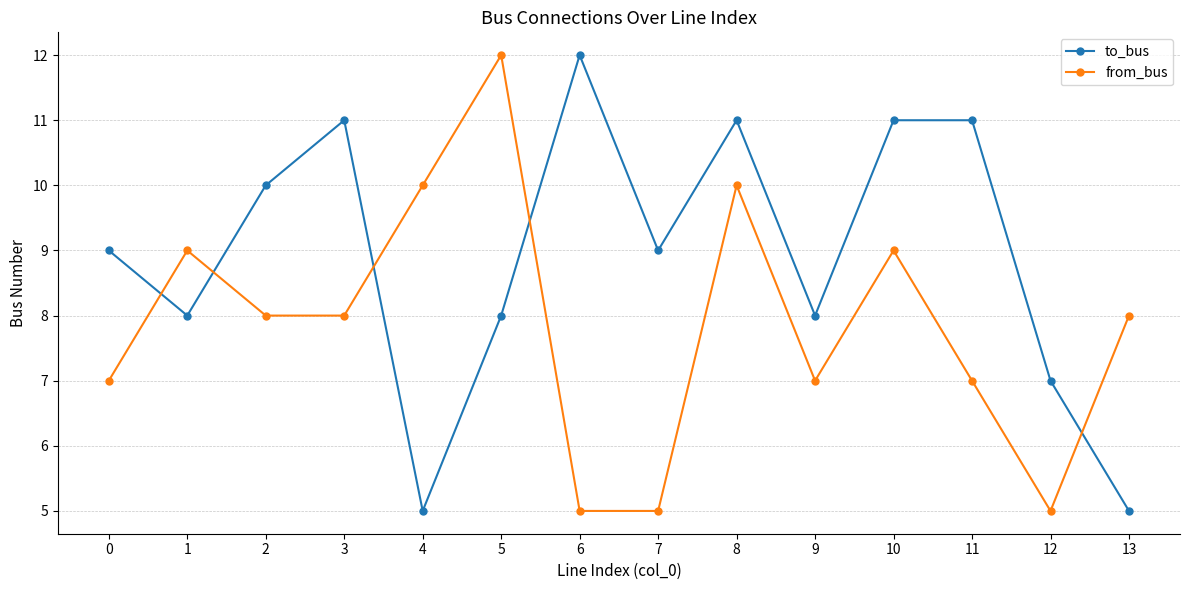

Is the value of to_bus at 10 greater than the value of from_bus at 1?

Yes